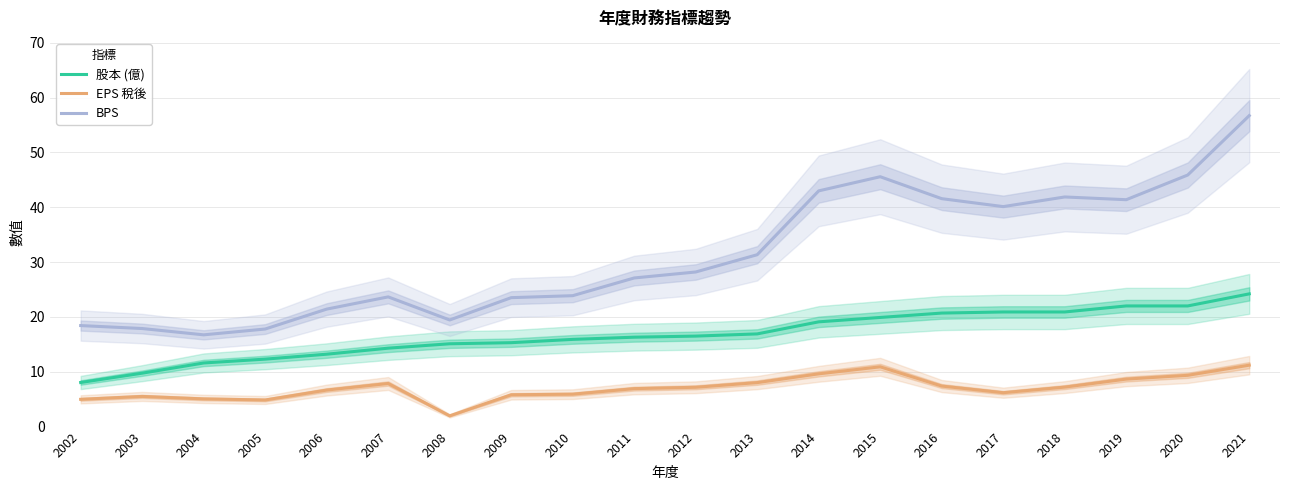

How many distinct data groups are displayed?

3